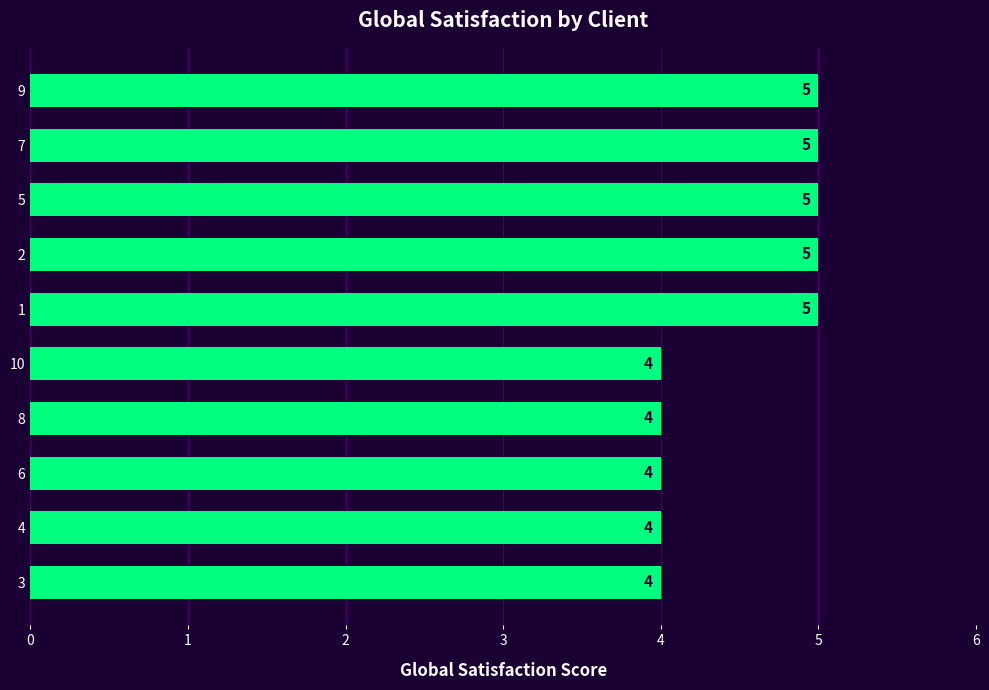

Are the bars horizontal?

Yes